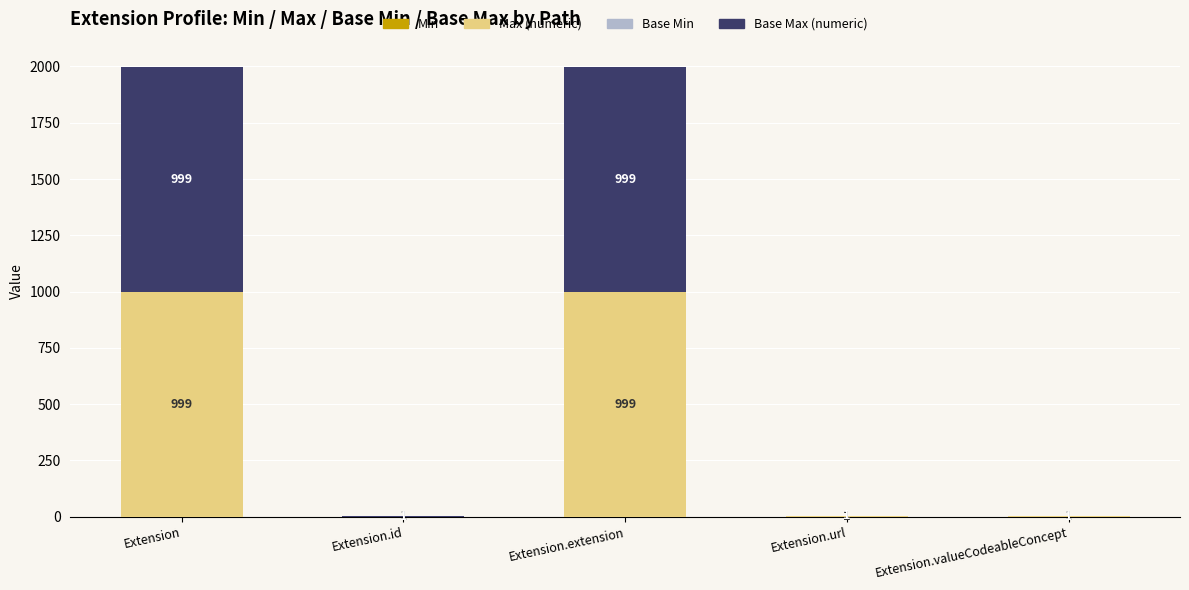

What is the total value across all series at Extension.valueCodeableConcept?

3